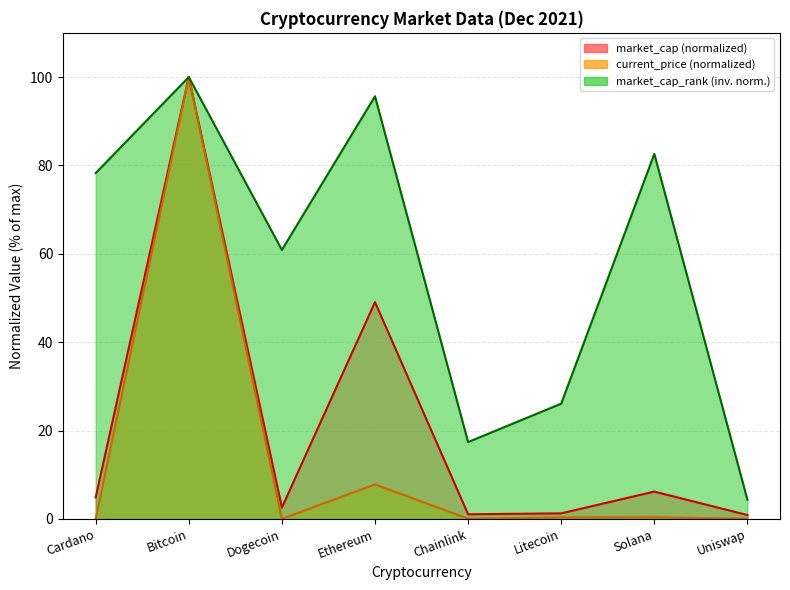

Reading right to left, extract all data points from this chart.

current_price: Uniswap=0.0	Solana=0.4	Litecoin=0.3	Chainlink=0.0	Ethereum=7.8	Dogecoin=0.0	Bitcoin=100.0	Cardano=0.0
market_cap_rank: Uniswap=4.3	Solana=82.6	Litecoin=26.1	Chainlink=17.4	Ethereum=95.7	Dogecoin=60.9	Bitcoin=100.0	Cardano=78.3